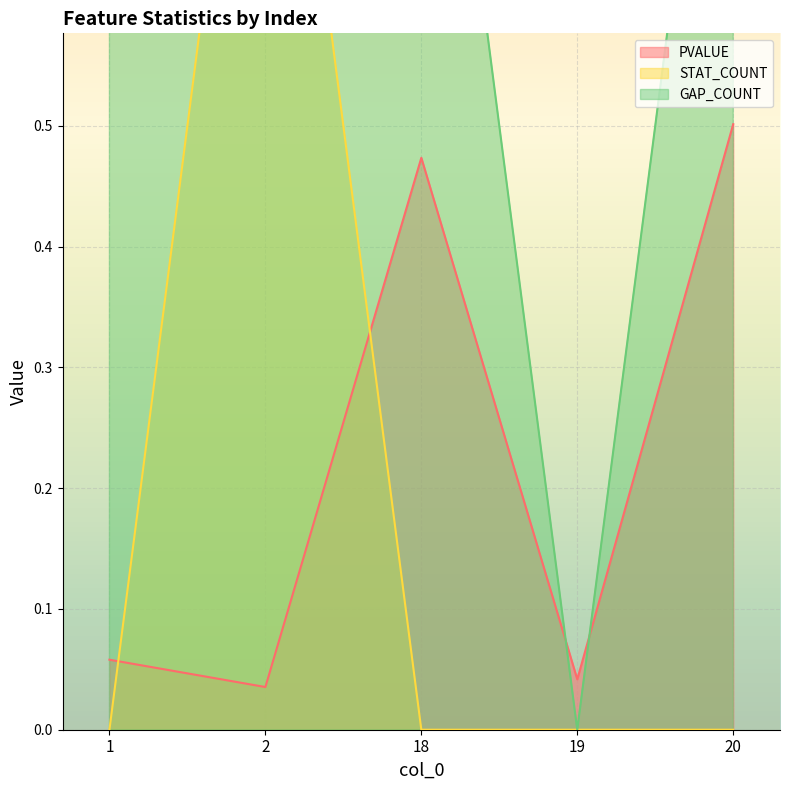

Reading left to right, list all the values displayed in this chart.

PVALUE: 1=0.1	2=0.0	18=0.5	19=0.0	20=0.5
STAT_COUNT: 1=0.0	2=1.0	18=0.0	19=0.0	20=0.0
GAP_COUNT: 1=1.0	2=1.0	18=1.0	19=0.0	20=1.0